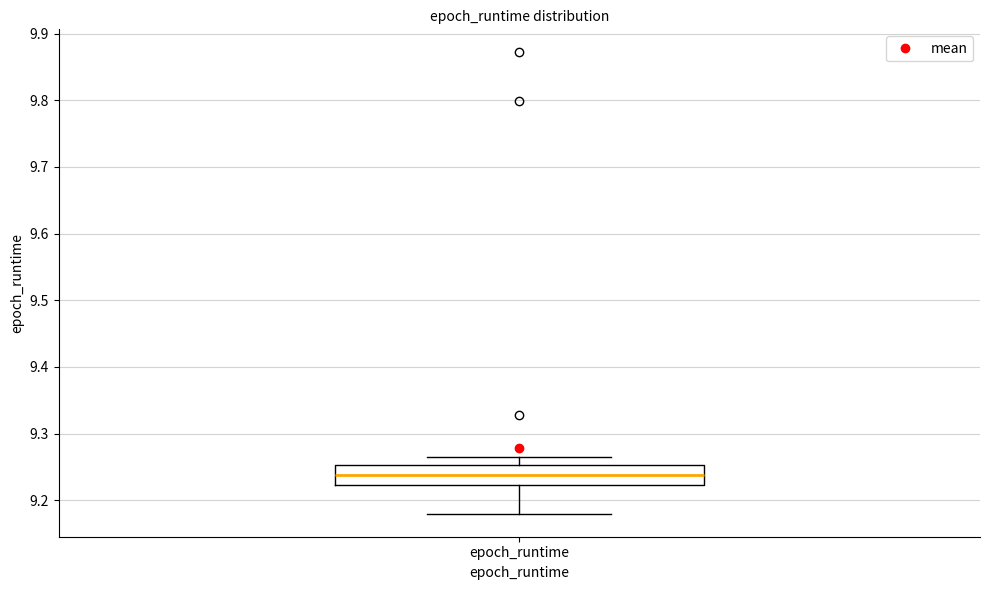

Read this box plot against the y-axis: the position of the median line, the range covered by the box, and the ends of both whiskers. The values are not printed on the chart, so give them approximately, as read against the axis.

median 9.24, box 9.22 to 9.25, whiskers 9.18 to 9.26